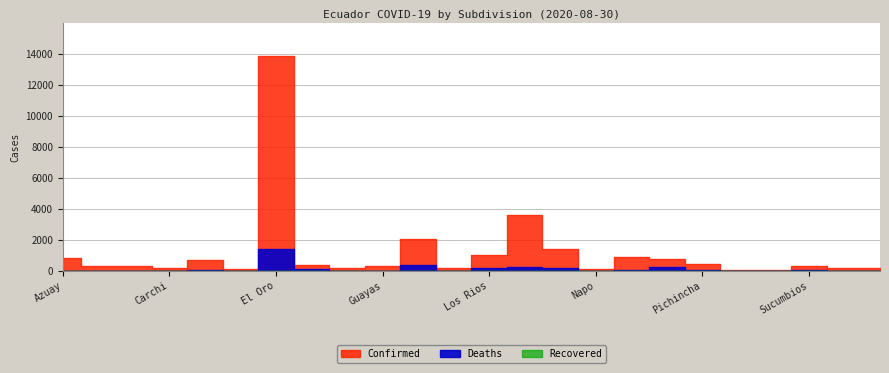

At how many categories does at least one series exceed 10262?

1